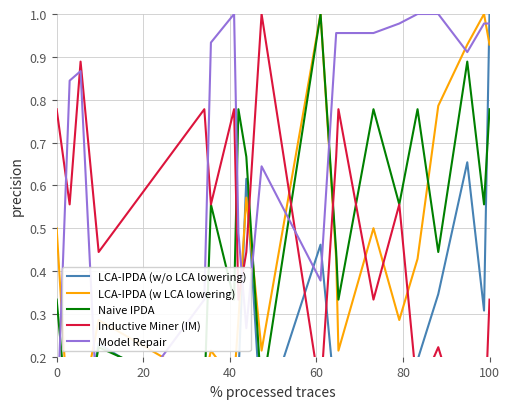

Count the number of categories in the chart.

20